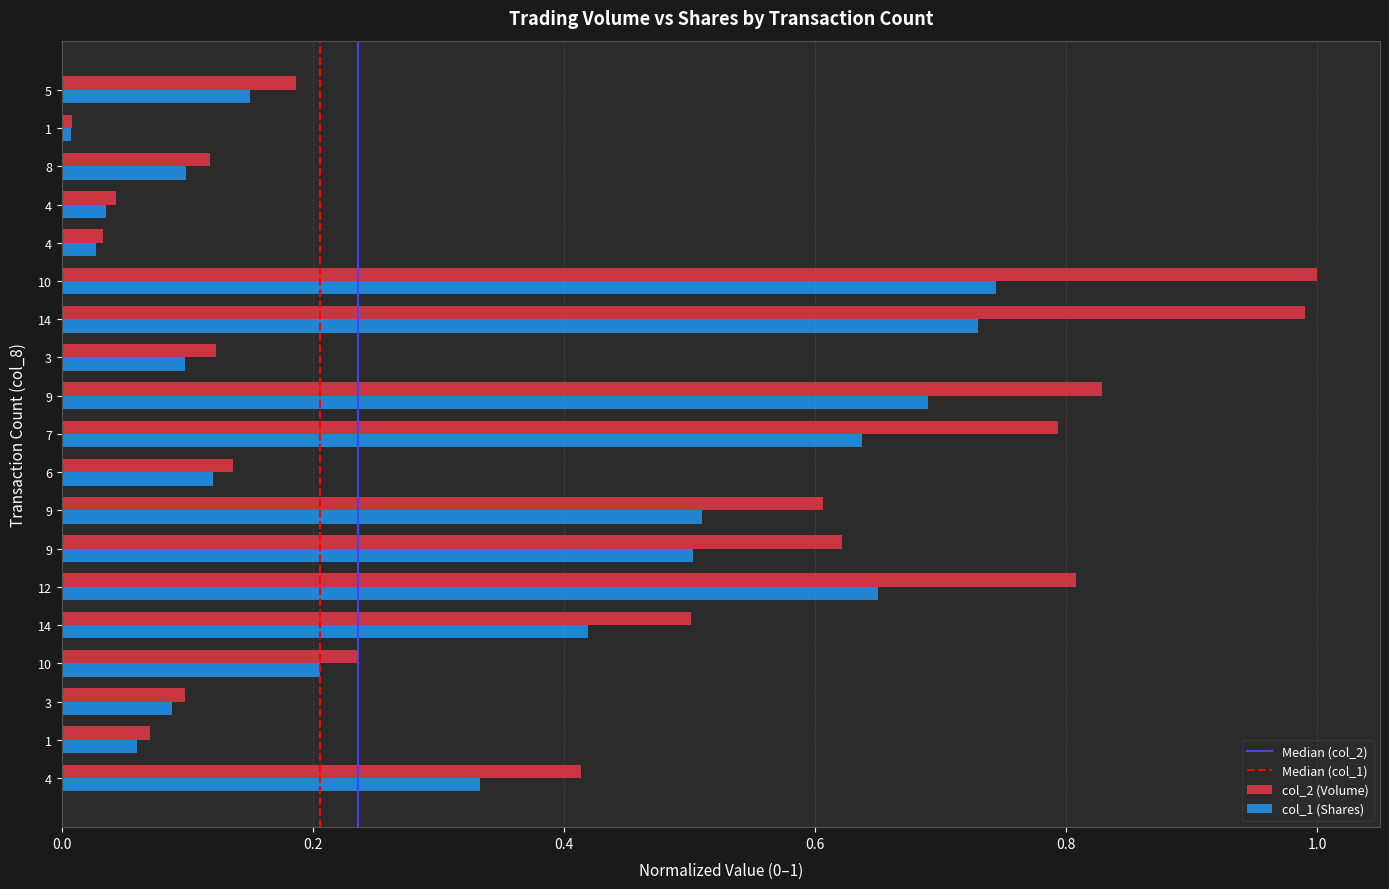

Is it true that col_2 (Volume) equals 0.1 at 6?

False